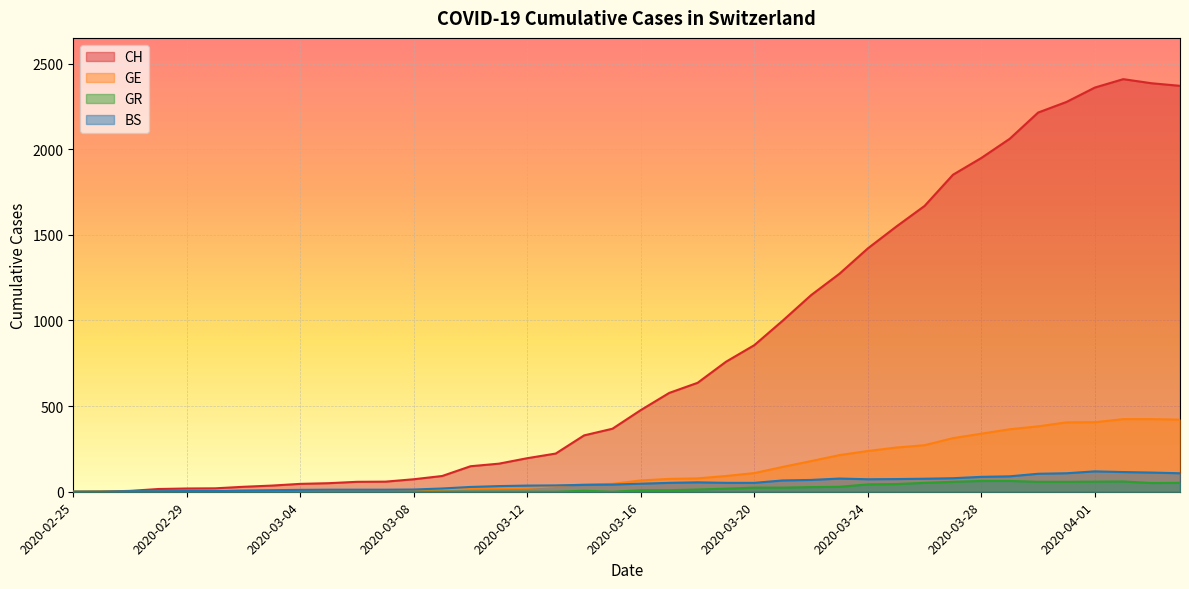

Reading left to right, transcribe all the data shown in this chart.

CH: 0	1	5	16	19	20	29	36	46	50	58	59	73	92	149	164	196	223	329	368	477	577	636	759	856	999	1148	1273	1421	1548	1669	1851	1949	2061	2214	2276	2360	2409	2385	2370
GE: 0	1	1	2	3	3	3	4	4	5	7	7	9	13	18	20	23	33	43	46	66	75	78	92	109	145	179	214	238	258	272	313	339	365	382	405	406	424	424	421
GR: 0	0	0	0	0	0	0	0	0	0	0	0	0	0	0	0	0	0	6	0	9	9	13	18	24	24	27	29	43	45	52	58	63	63	58	58	59	60	51	52
BS: 0	0	3	3	4	4	7	9	11	12	12	12	13	19	28	33	36	37	40	42	47	52	55	52	52	66	69	77	73	74	76	79	87	90	105	108	119	115	112	108